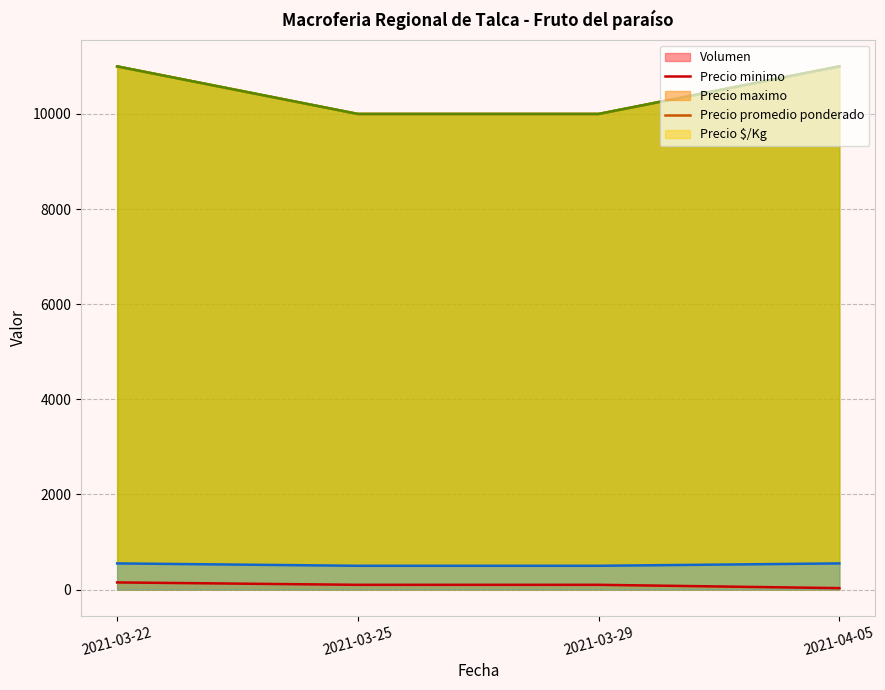

Between 2021-03-29 and 2021-04-05, which is larger?

2021-03-29